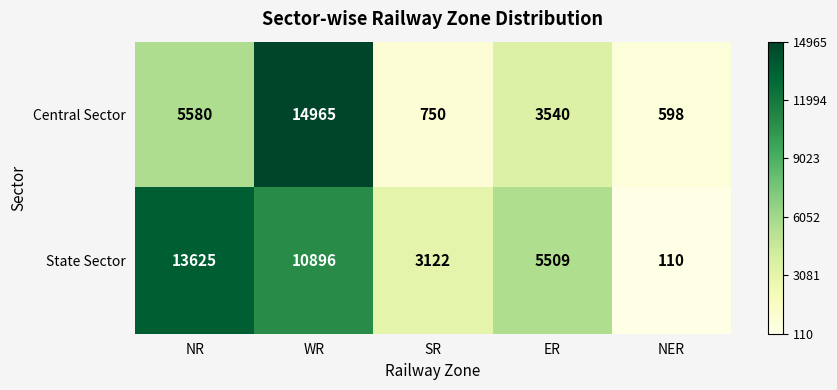

Reading right to left, what are all the values shown in this chart?

Central Sector: NER=598	ER=3540	SR=750	WR=14965	NR=5580
State Sector: NER=110	ER=5509	SR=3122	WR=10896	NR=13625